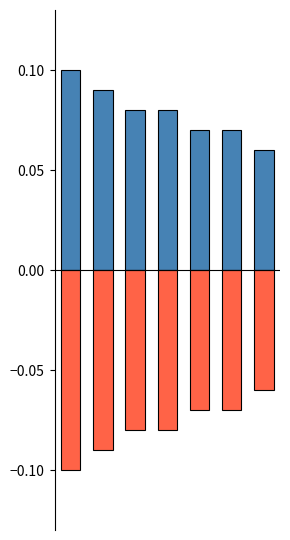

Reading left to right, what are all the values shown in this chart?

positive: 0=0.1	1=0.1	2=0.1	3=0.1	4=0.1	5=0.1	6=0.1
negative: 0=-0.1	1=-0.1	2=-0.1	3=-0.1	4=-0.1	5=-0.1	6=-0.1